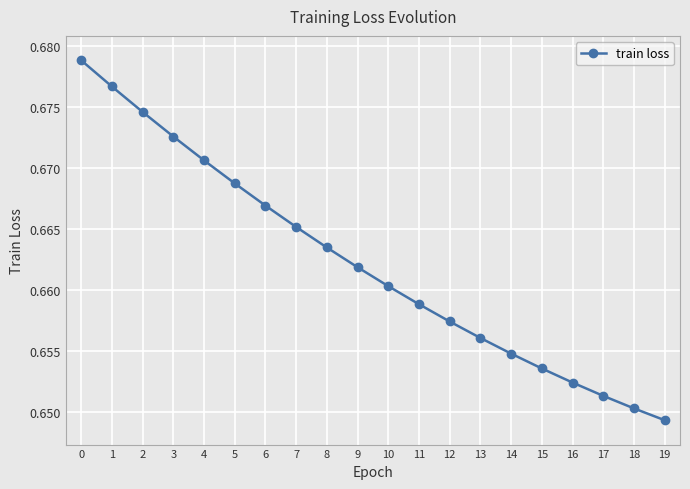

At which category does the chart reach its minimum across all series?

19